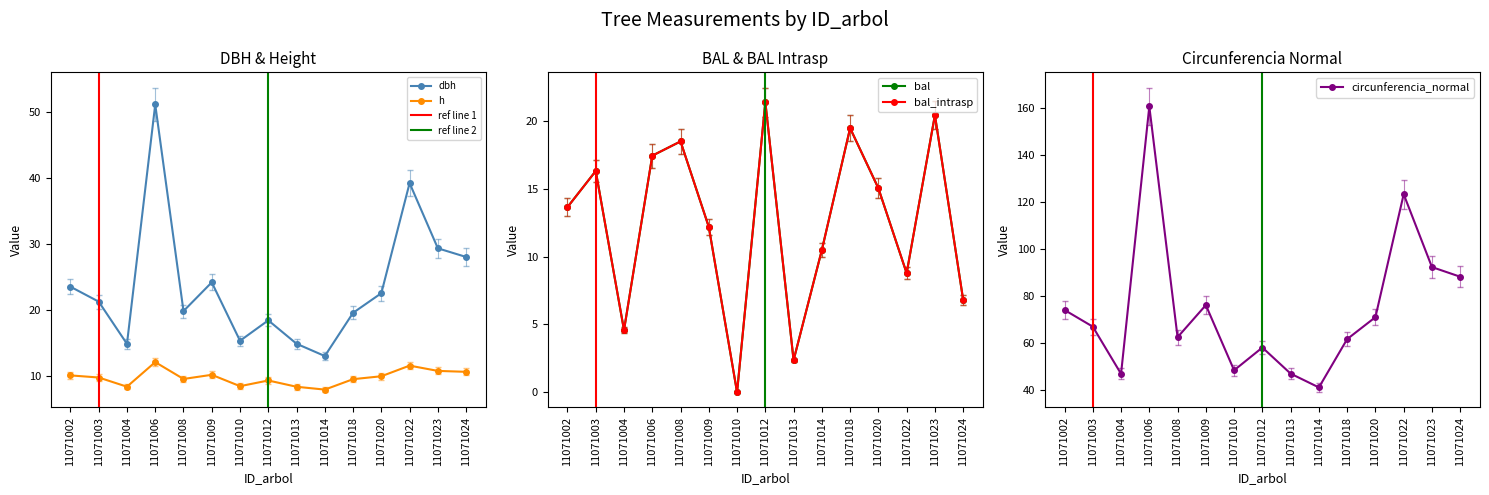

Which category has the lowest value in the dbh series?

11071014